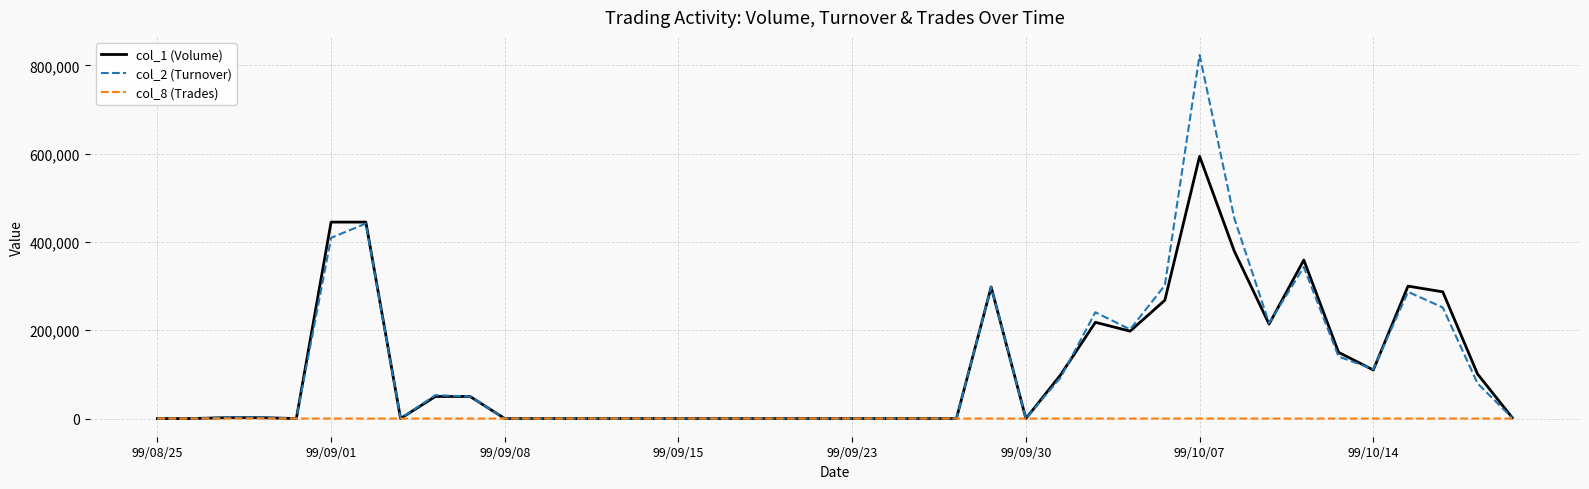

True or false: col_8 (Trades) has more than 2 points higher than both neighbors.

True